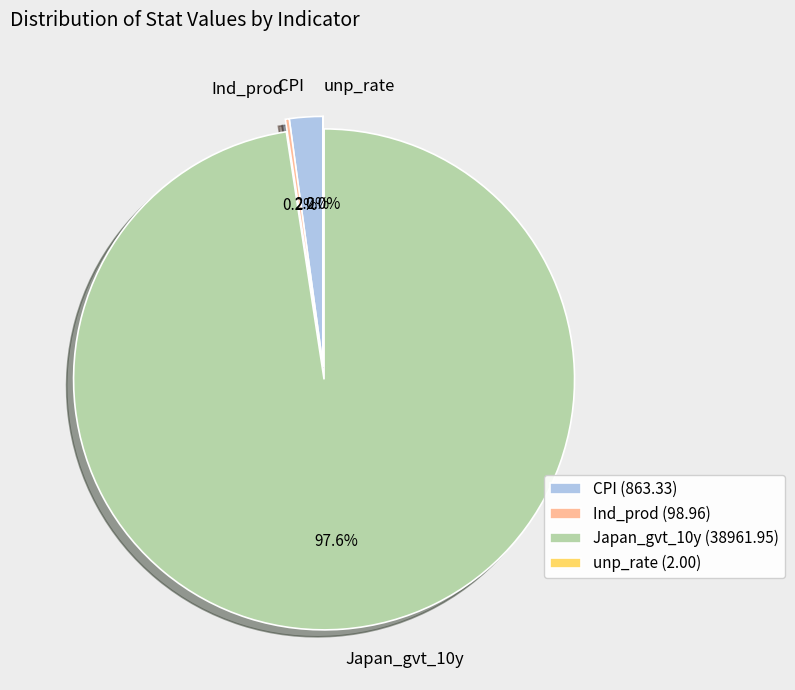

Does any single category account for the majority?

Yes